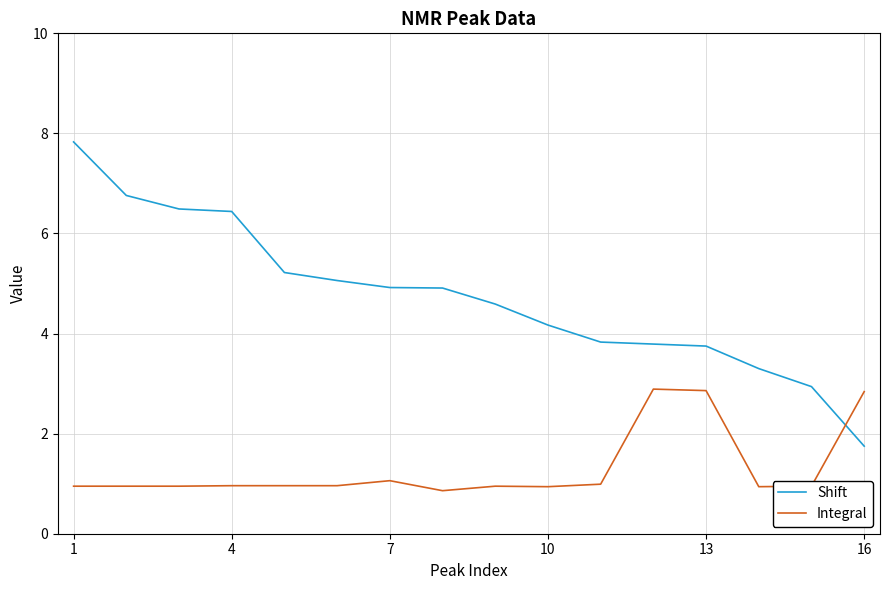

What is the difference between the maximum and minimum values in the Shift series?

6.1